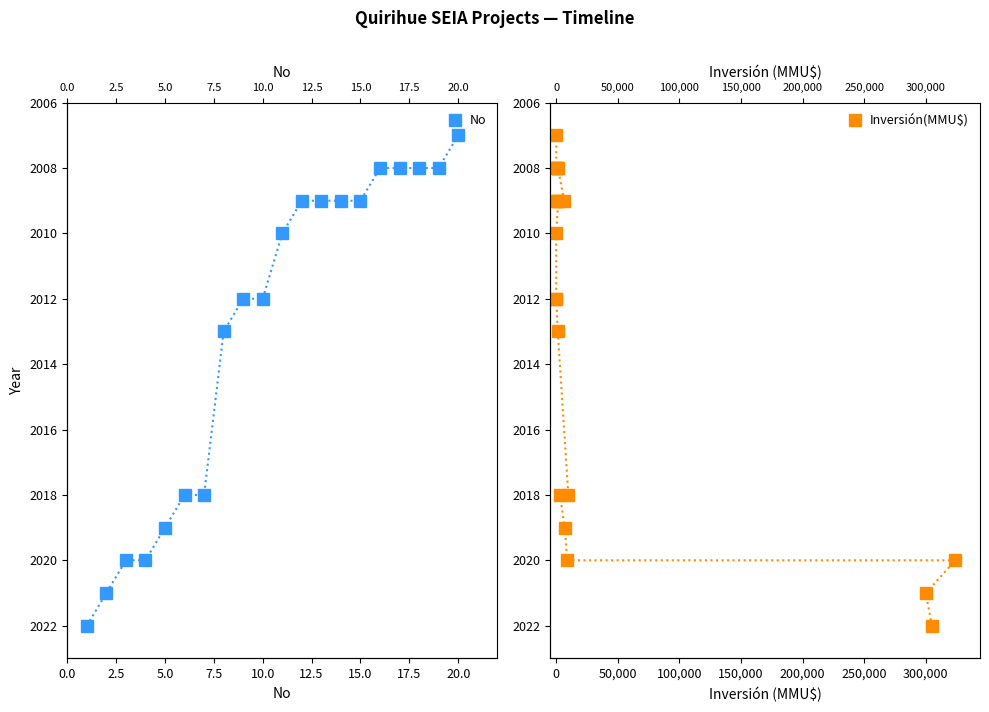

What is the average value of the Inversión(MMU$) series?

2013